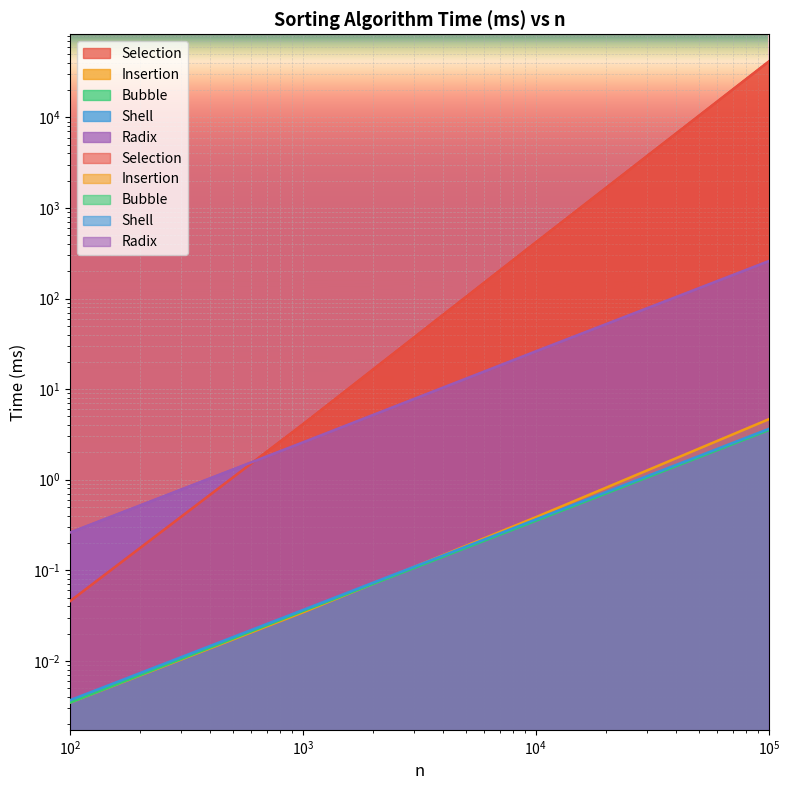

True or false: Insertion and Radix cross at least once.

False